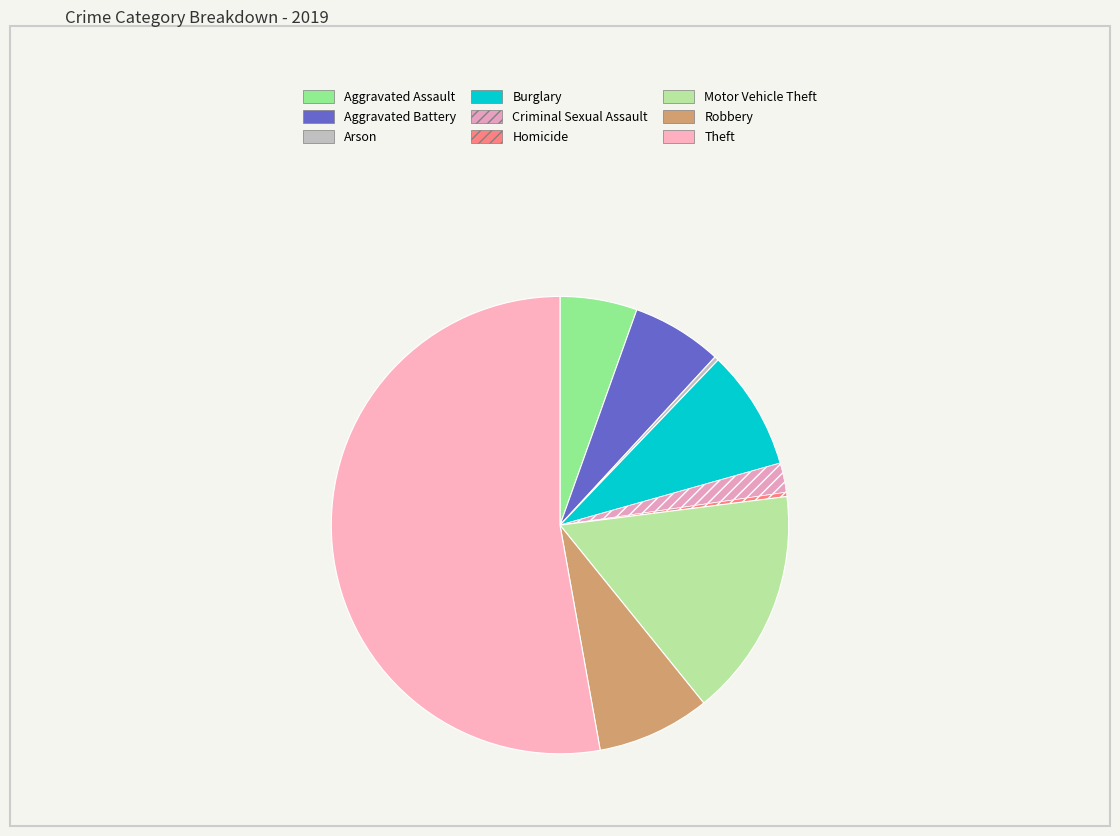

Which has a higher value, Aggravated Assault or Aggravated Battery?

Aggravated Battery